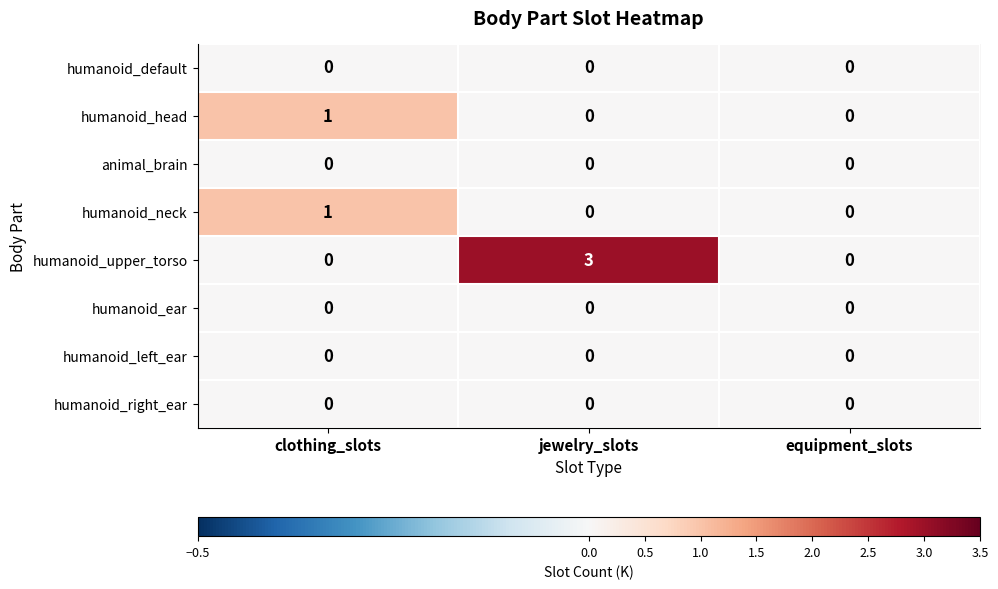

Which series has the largest total across all categories?

humanoid_upper_torso